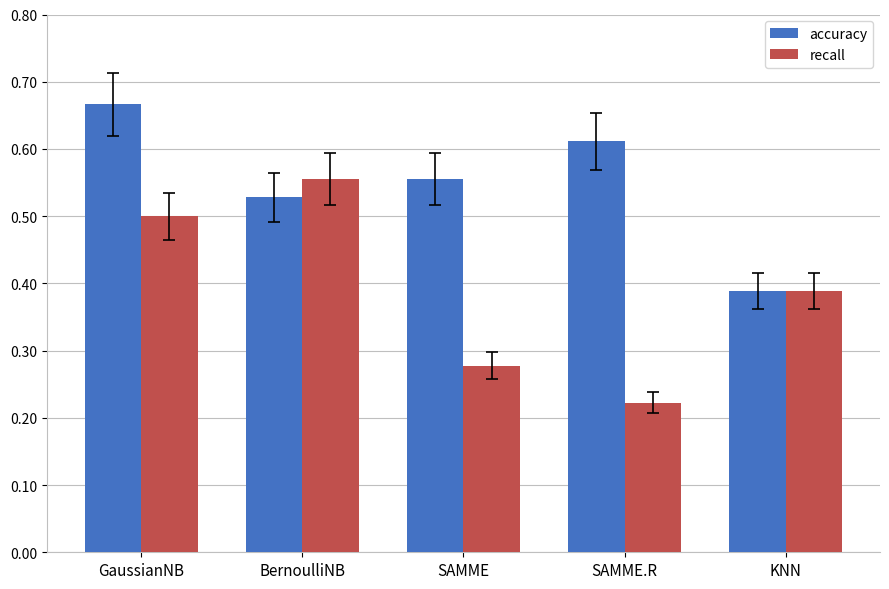

What are all the series names shown in the legend?

accuracy, recall